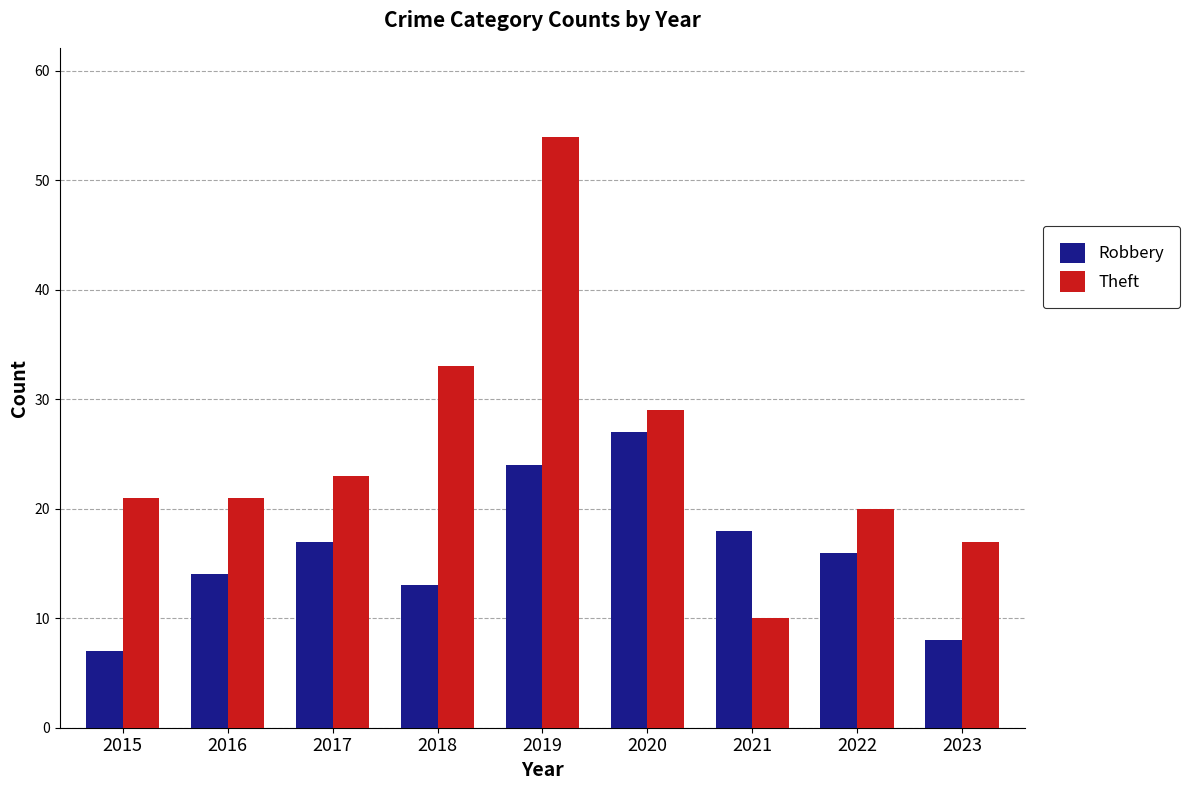

What are all the series names shown in the legend?

Robbery, Theft